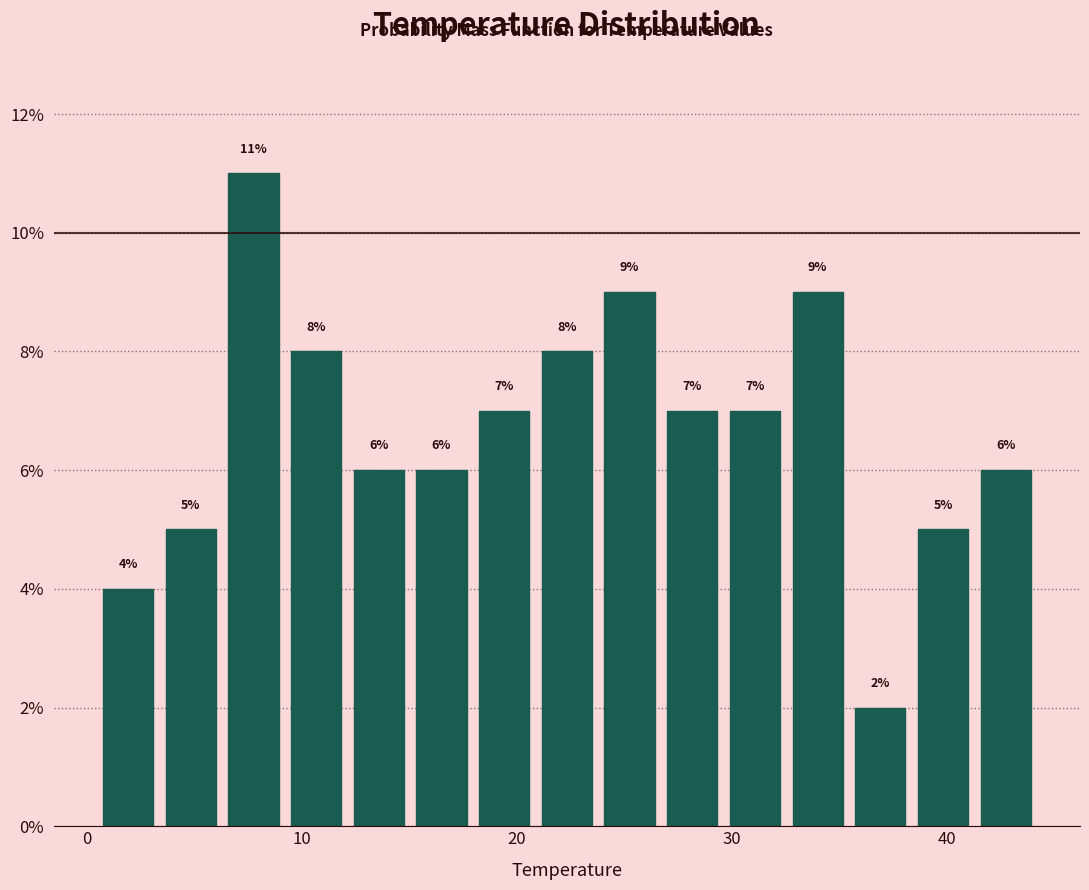

Read against the x-axis, roughly where is the centre of the tallest bar?

8